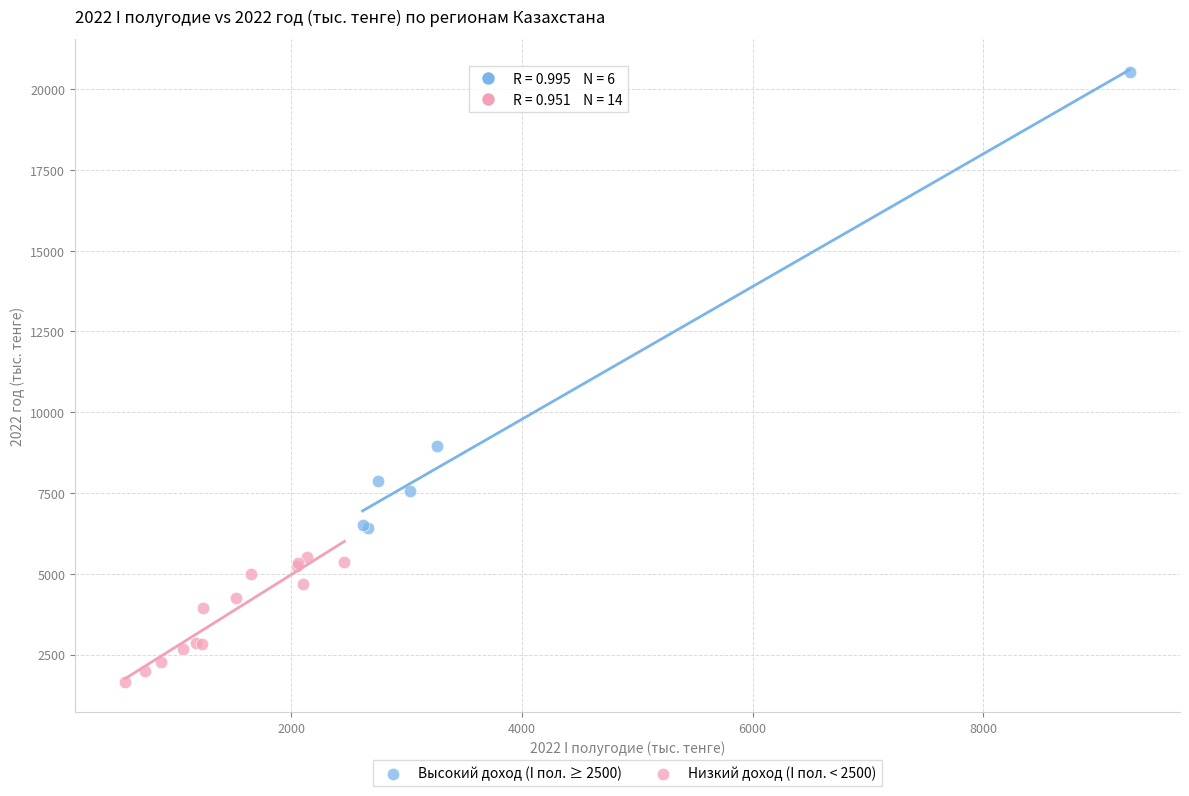

Which series contains the lowest Y value?

Низкий доход (I пол. < 2500)